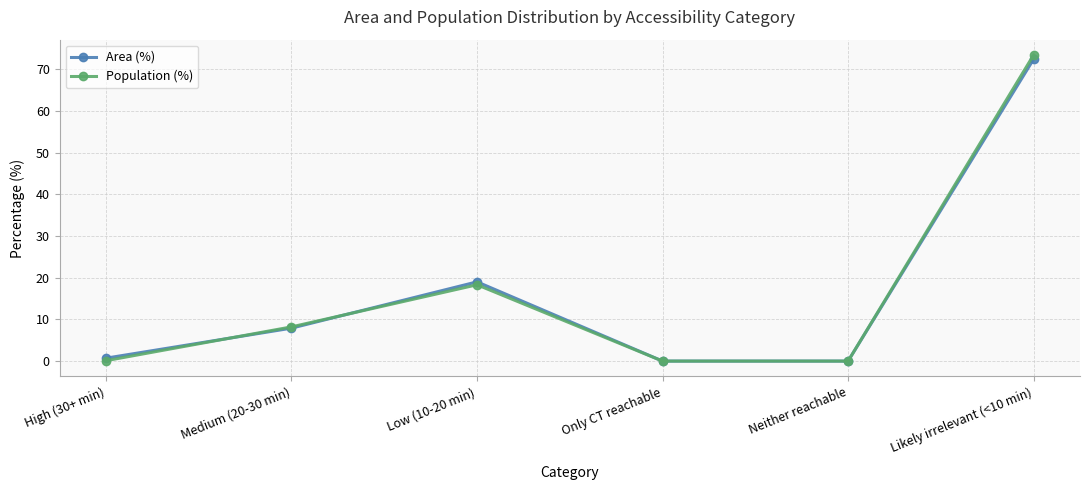

How many lines are shown in the chart?

2